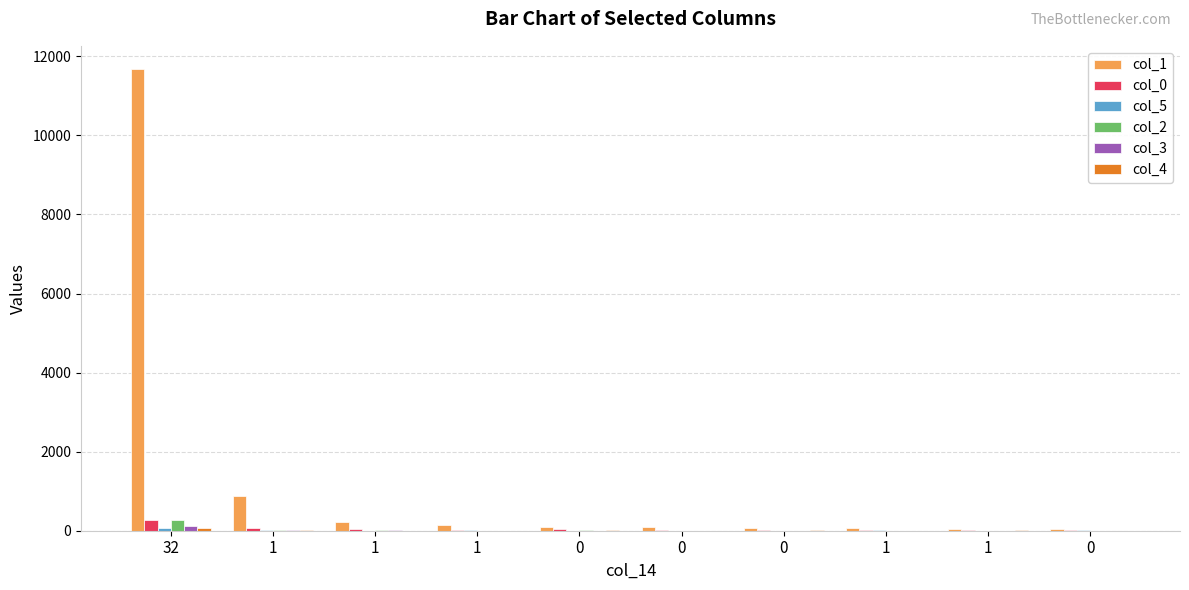

The value of col_0 at 0 is 3. True or false?

False